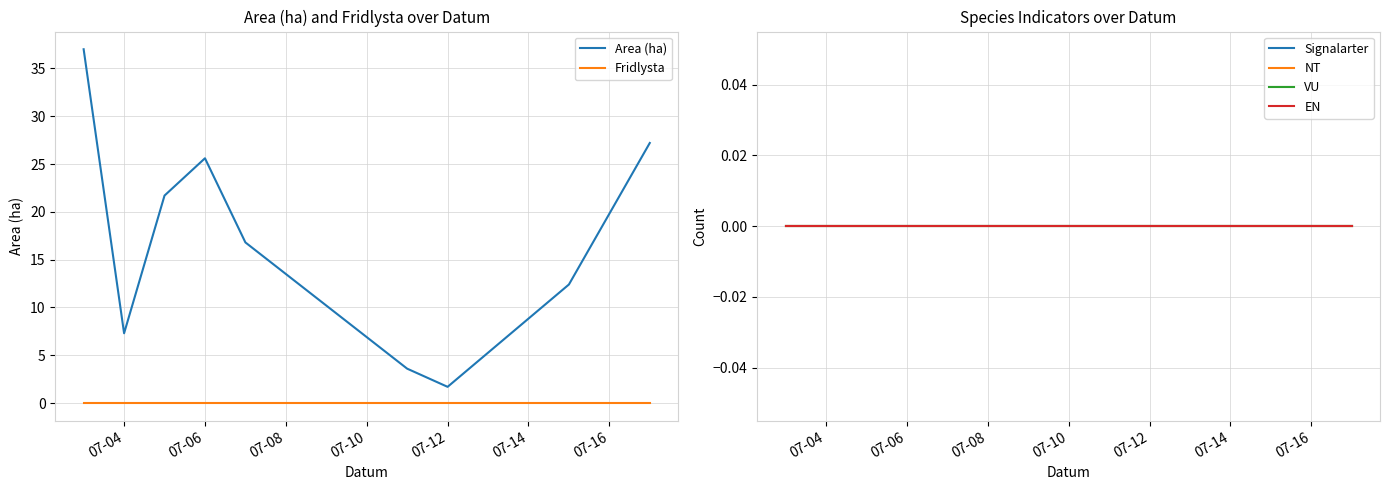

Which series has the largest total across all categories?

Area (ha)